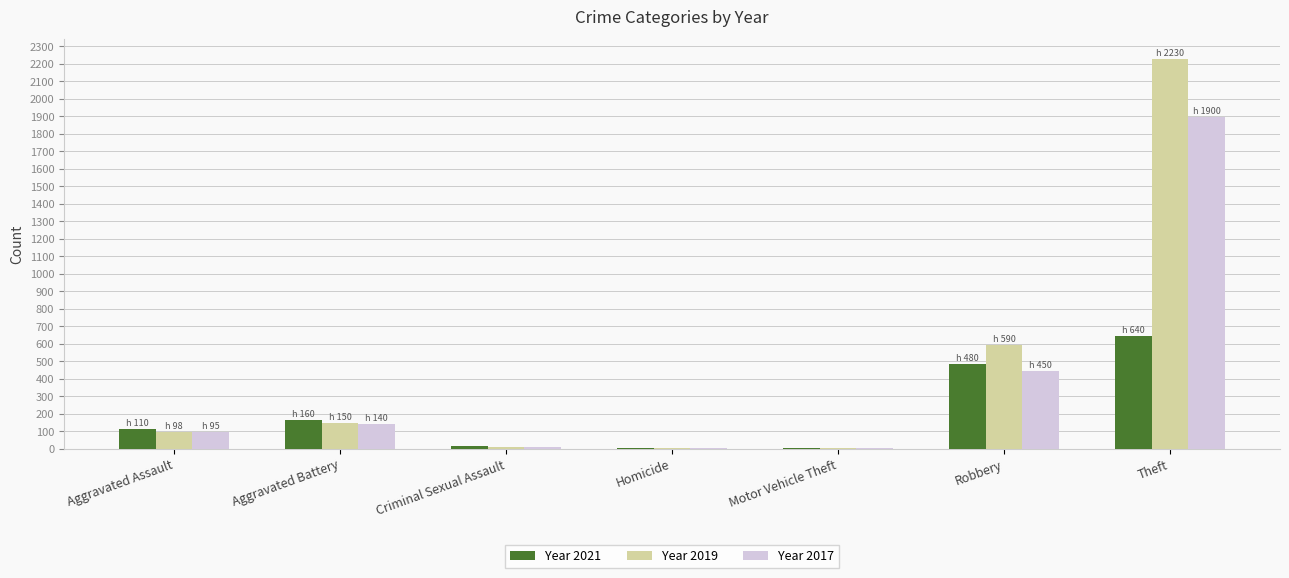

What is the maximum value shown in the chart?

2230